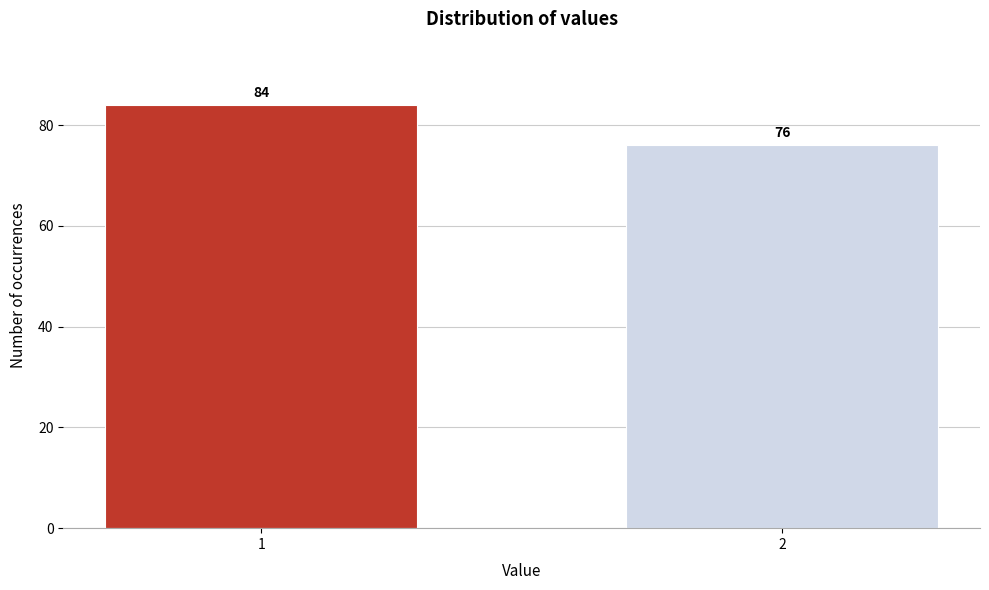

Reading left to right, extract all data points from this chart.

1=84	2=76